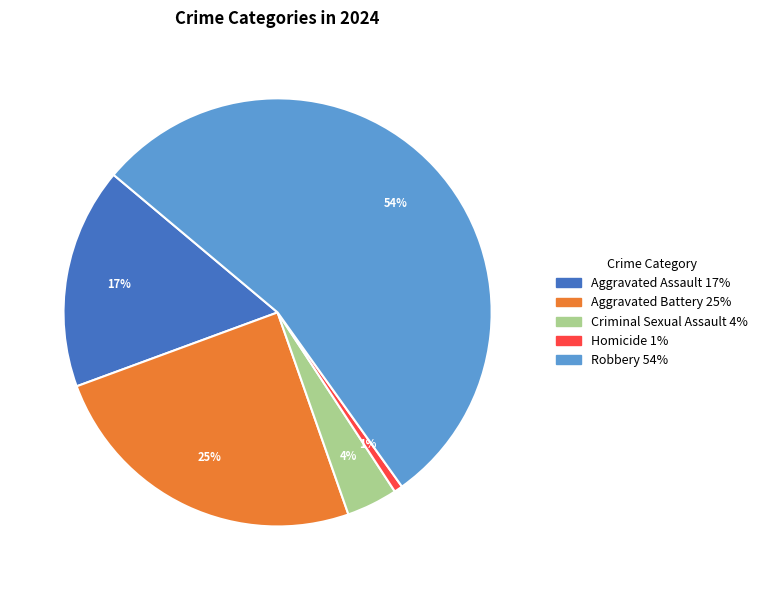

Rank the categories by value from highest to lowest.

Robbery, Aggravated Battery, Aggravated Assault, Criminal Sexual Assault, Homicide